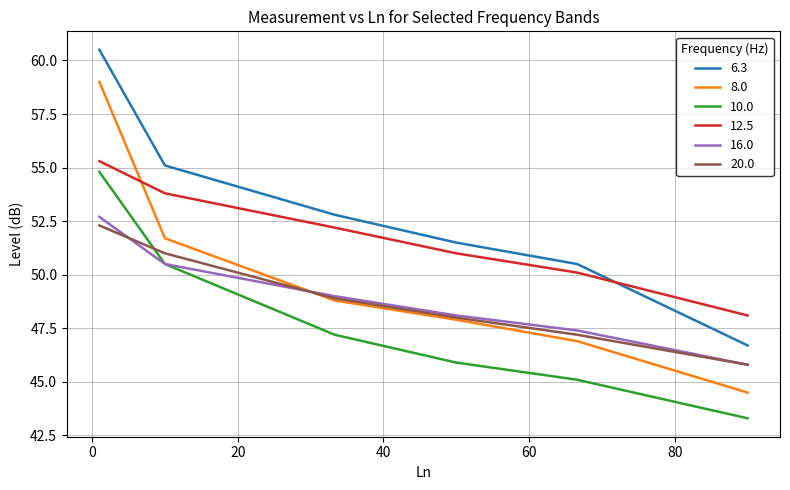

Does the chart have visible grid lines?

Yes